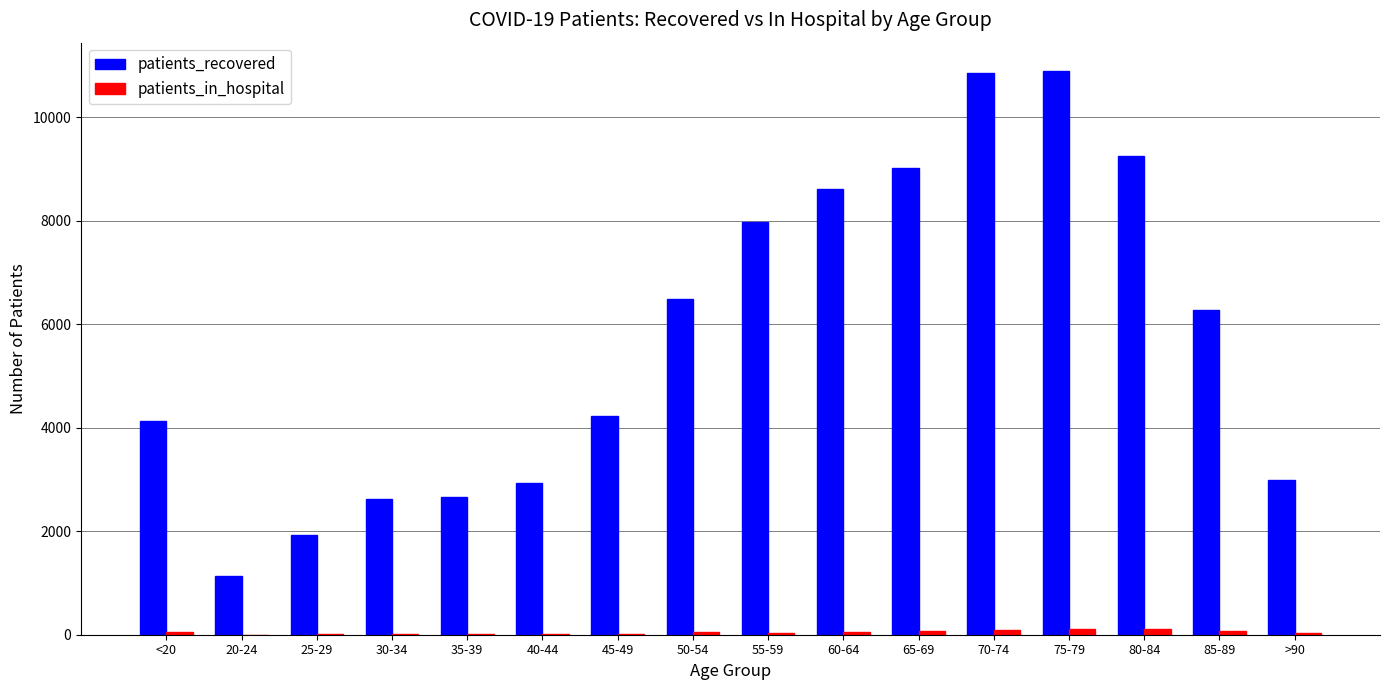

What is the maximum value shown in the chart?

10894